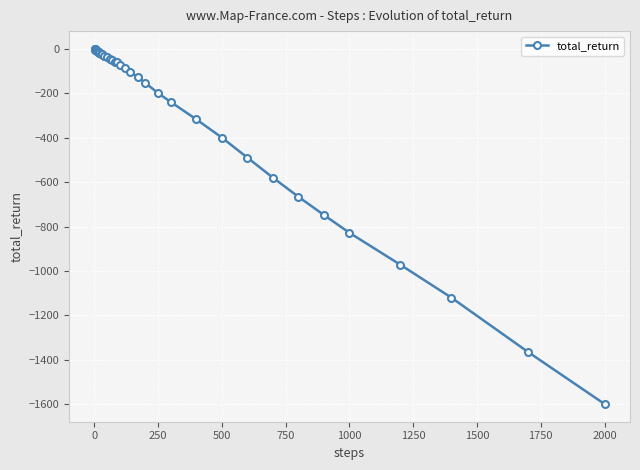

How many data points are above -50?

19